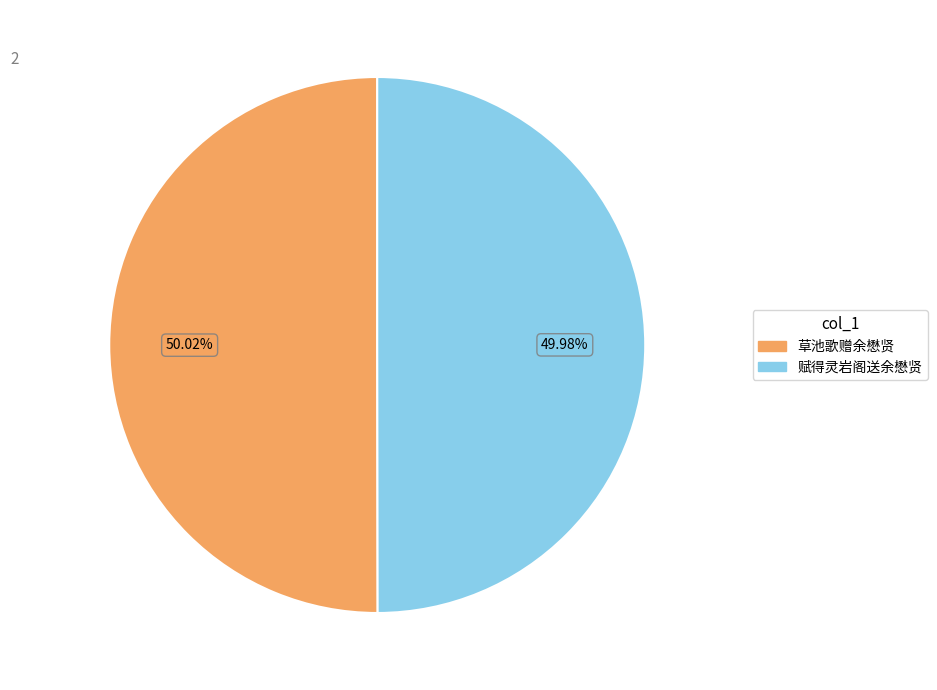

What is the ratio of the value at 赋得灵岩阁送余懋贤 to the value at 草池歌赠余懋贤?

1.0